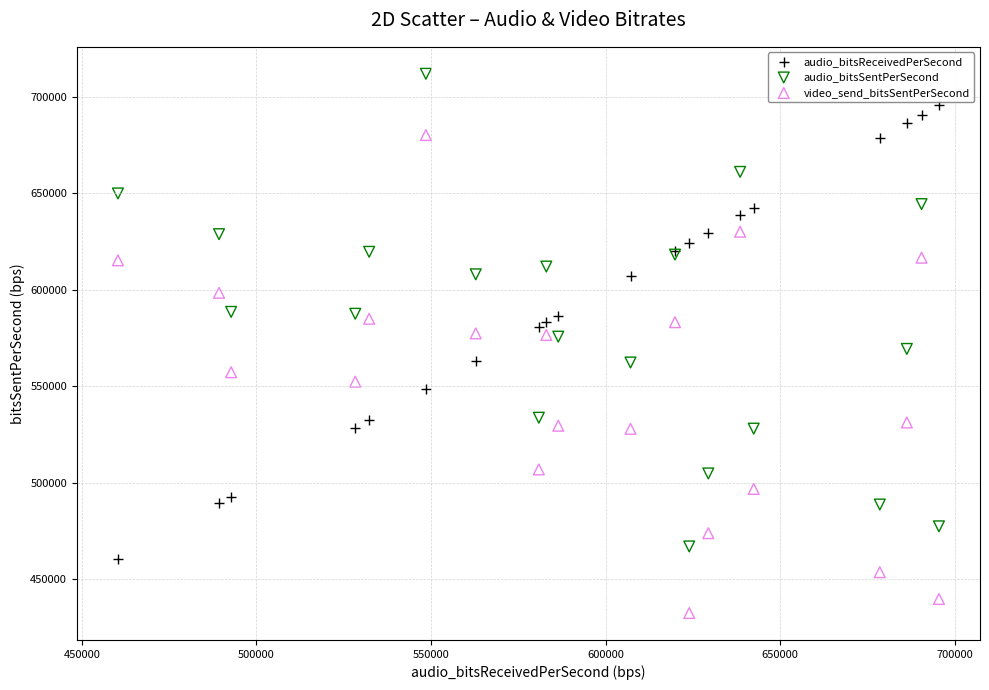

Which series reaches the minimum Y coordinate?

video_send_bitsSentPerSecond